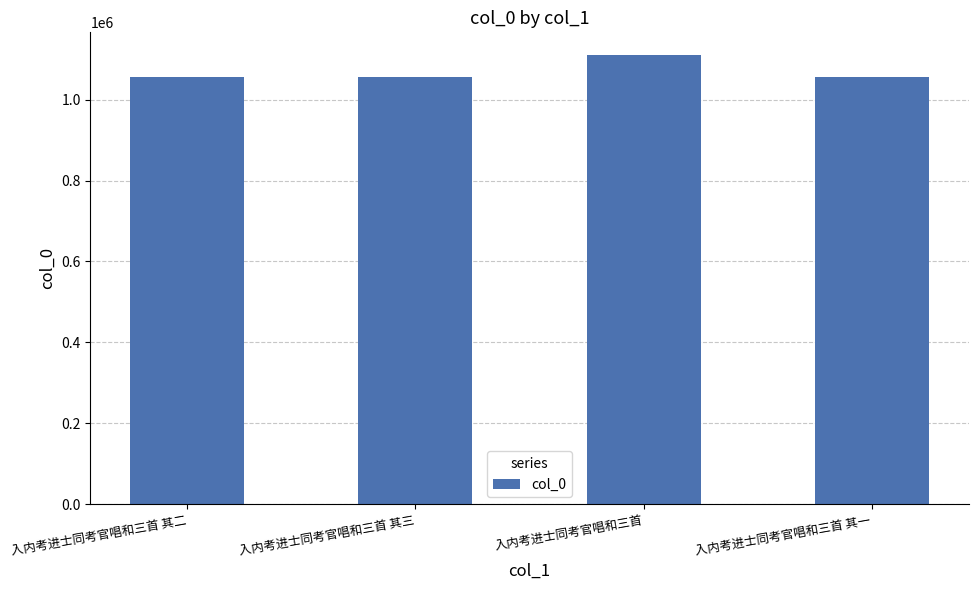

What position from the left is 入内考进士同考官唱和三首 其一?

4